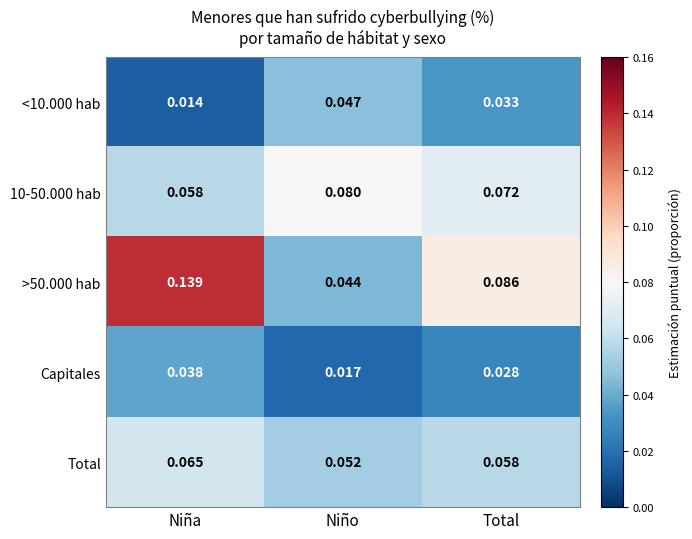

Rank the categories by 10-50.000 hab value from lowest to highest.

Niña, Total, Niño